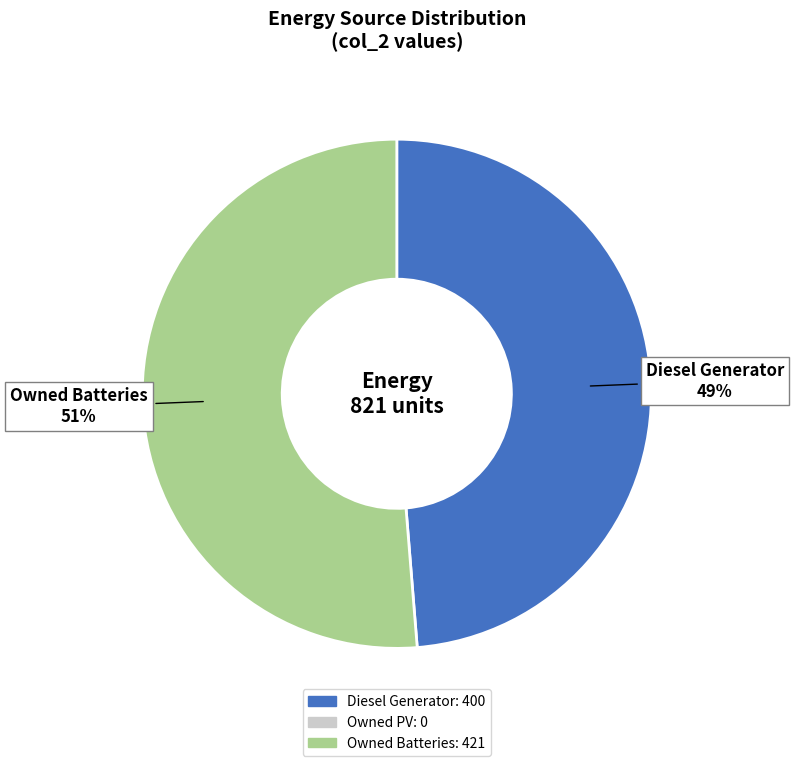

To the nearest percent, what is the average slice percentage?

50%